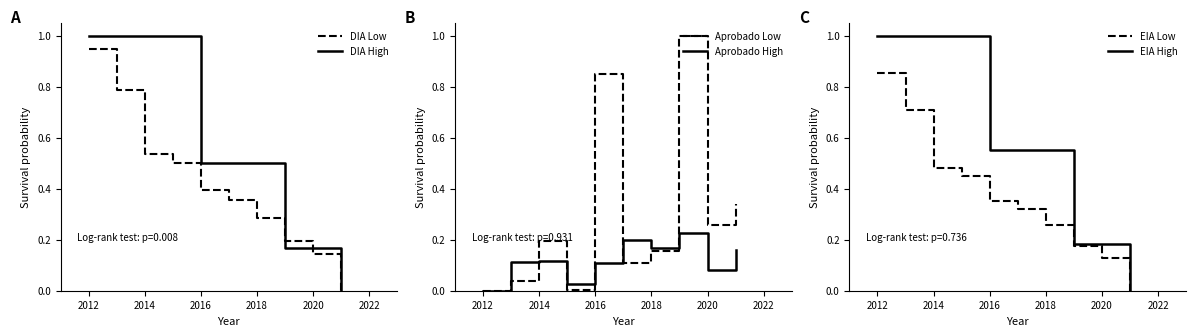

Reading left to right, what are all the values shown in this chart?

DIA Low: 0.9	0.8	0.5	0.5	0.4	0.4	0.3	0.2	0.1	0.0
DIA High: 1.0	1.0	1.0	1.0	0.5	0.5	0.5	0.2	0.2	0.0
Aprobado Low: 0.0	0.0	0.2	0.0	0.8	0.1	0.2	1.0	0.3	0.3
Aprobado High: 0.0	0.1	0.1	0.0	0.1	0.2	0.2	0.2	0.1	0.2
EIA Low: 0.9	0.7	0.5	0.5	0.4	0.3	0.3	0.2	0.1	0.0
EIA High: 1.0	1.0	1.0	1.0	0.6	0.6	0.6	0.2	0.2	0.0